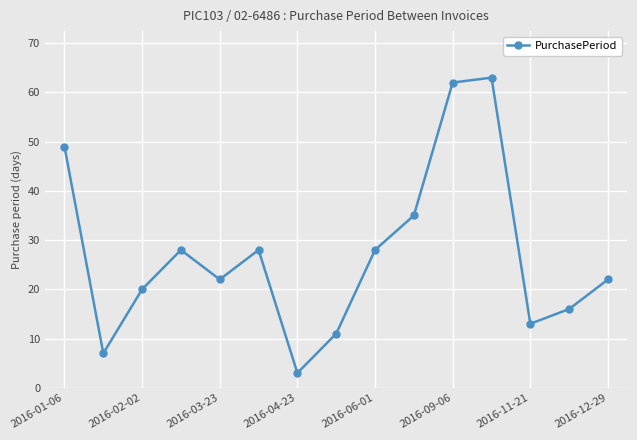

What is the value of the 5th point from the left?

22